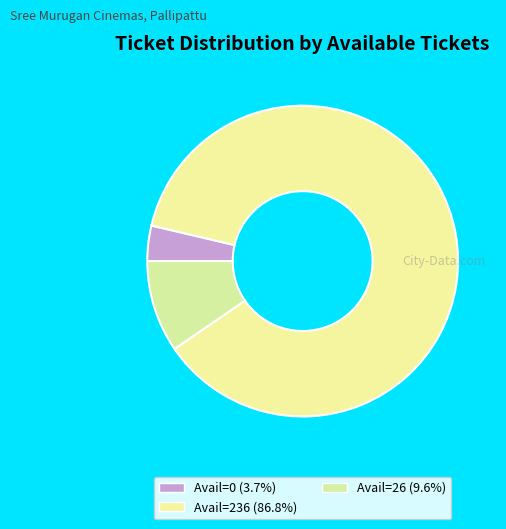

How many slices are in this pie chart?

3